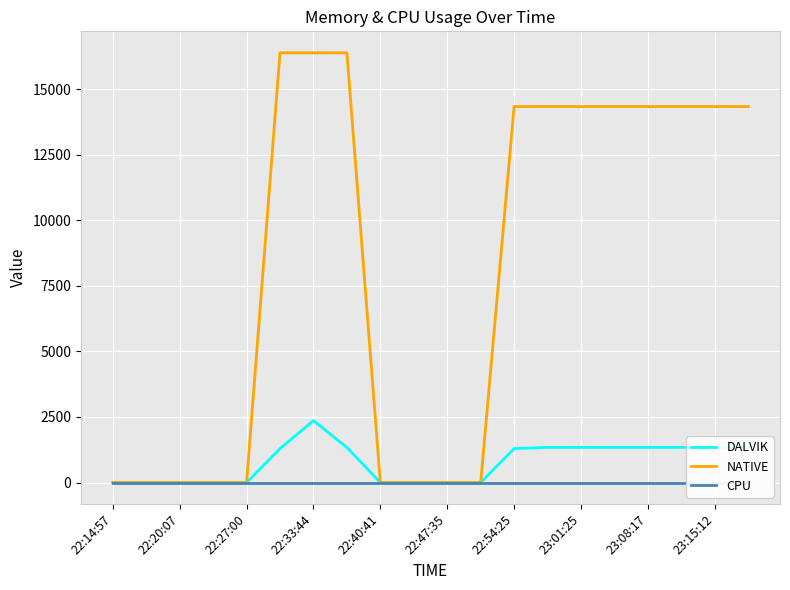

True or false: DALVIK and CPU cross at least once.

False